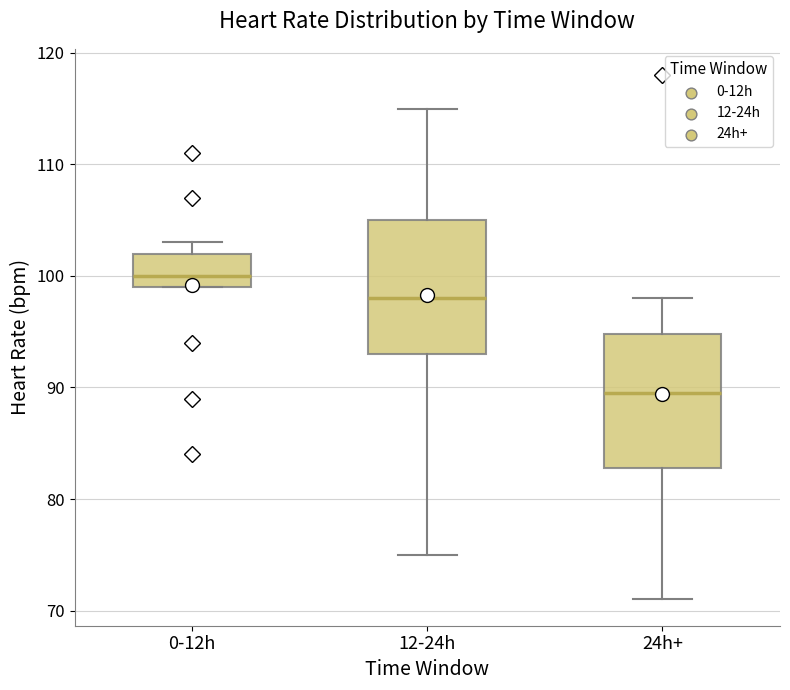

Where is the upper edge of the box for 24h+ on the y-axis? The values are not printed on the chart, so give them approximately, as read against the axis.

95